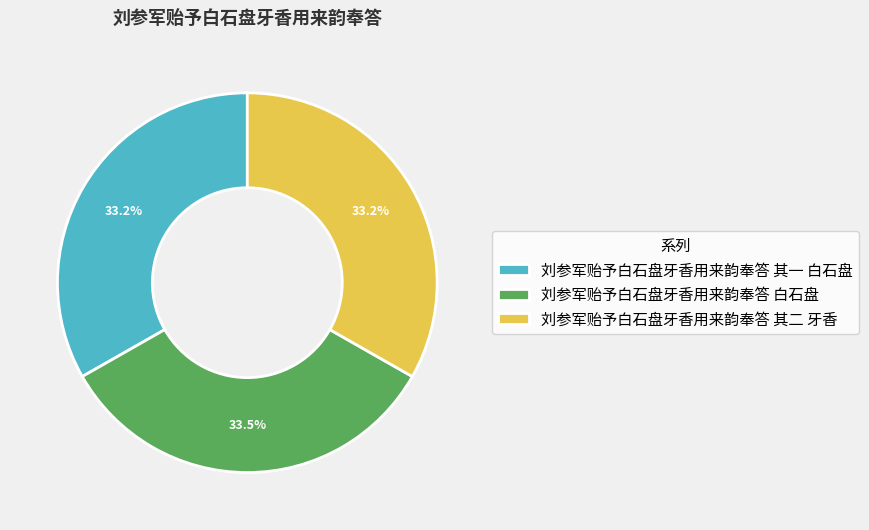

Combined, what portion of the pie is 刘参军贻予白石盘牙香用来韵奉答 其一 白石盘 and 刘参军贻予白石盘牙香用来韵奉答 白石盘?

66.8%